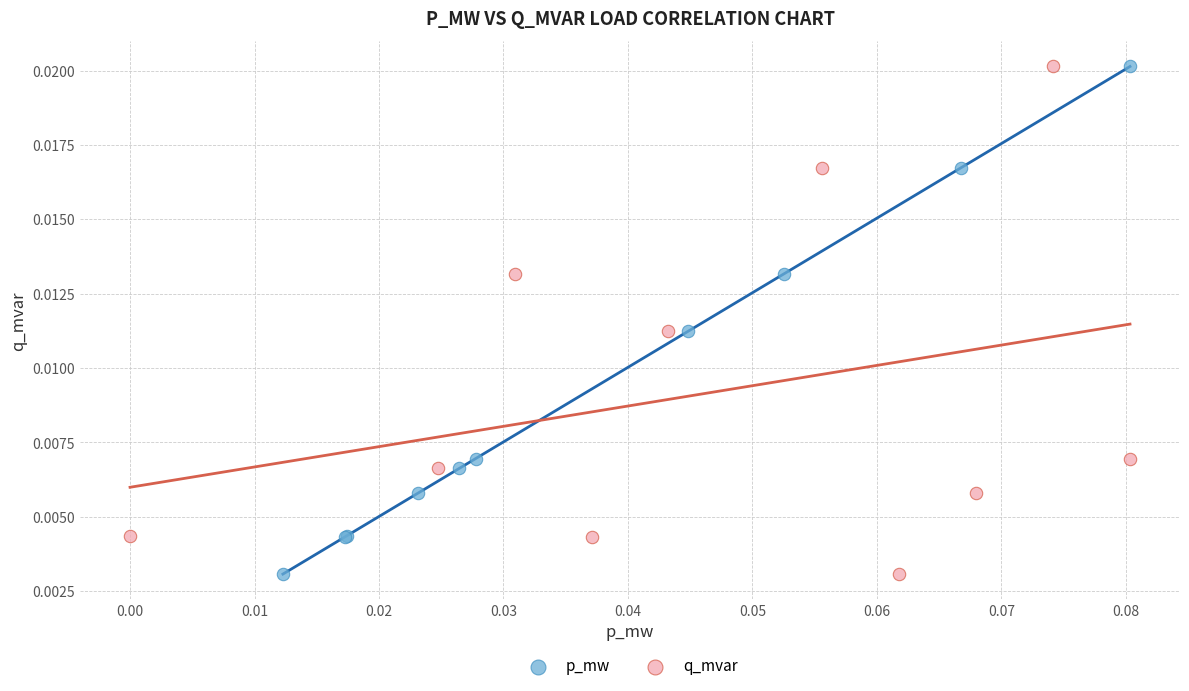

What are all the series names shown in the legend?

p_mw, q_mvar